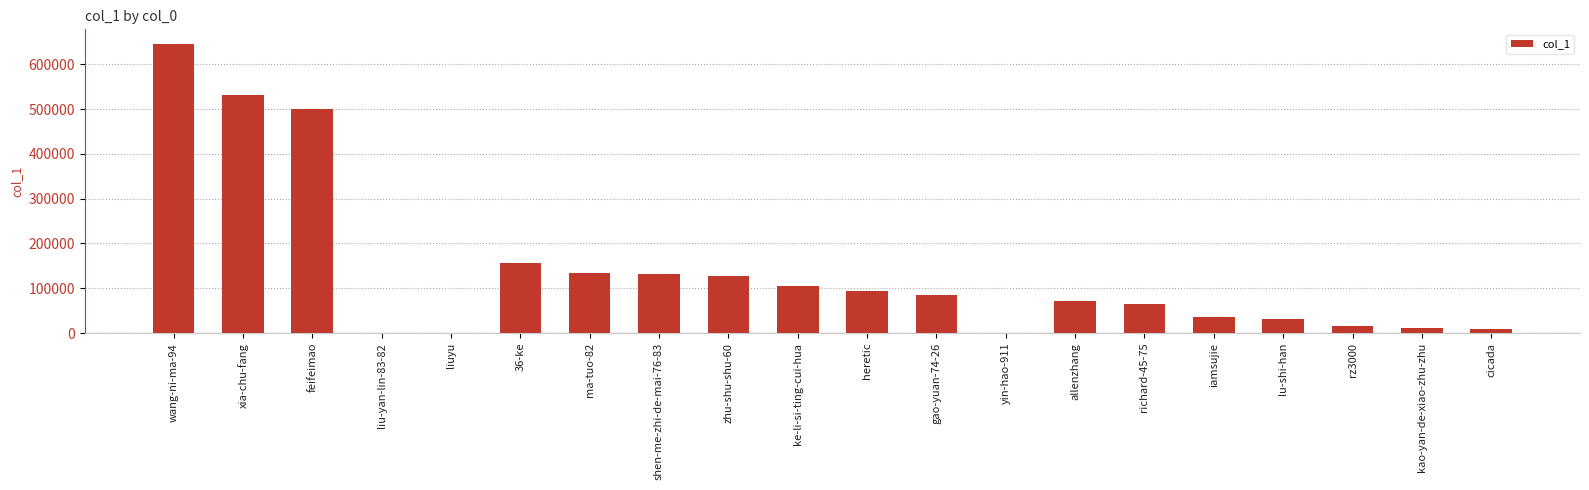

What is the sum of all values?

2753411